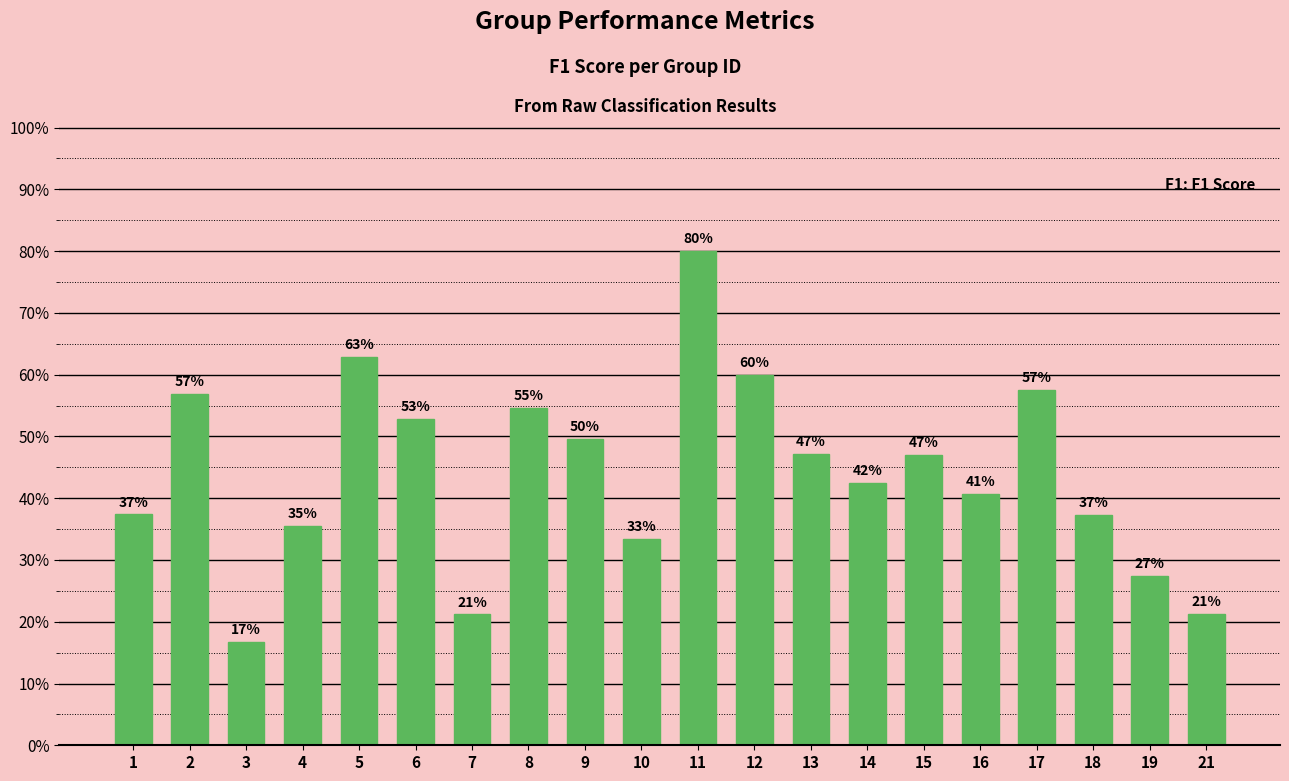

What is the difference between the maximum and second lowest values?

0.6